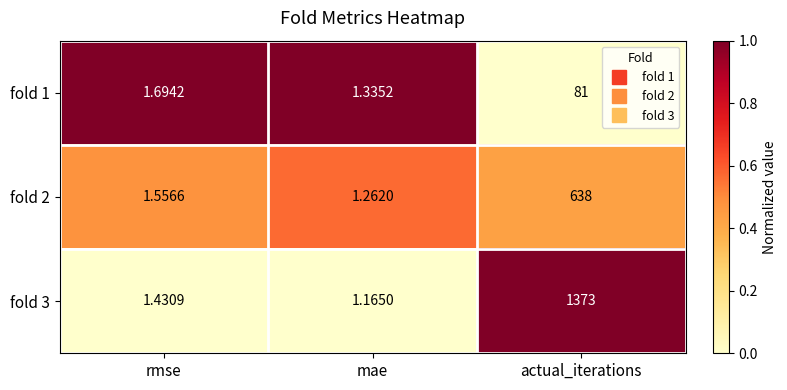

Count the number of categories in the chart.

3